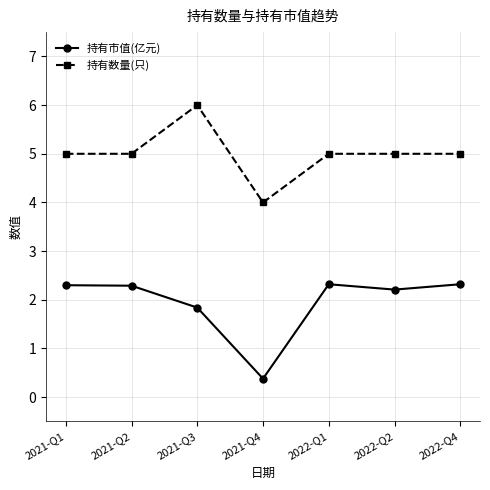

What is the spread (max minus min) of values at 2021-Q4?

3.6